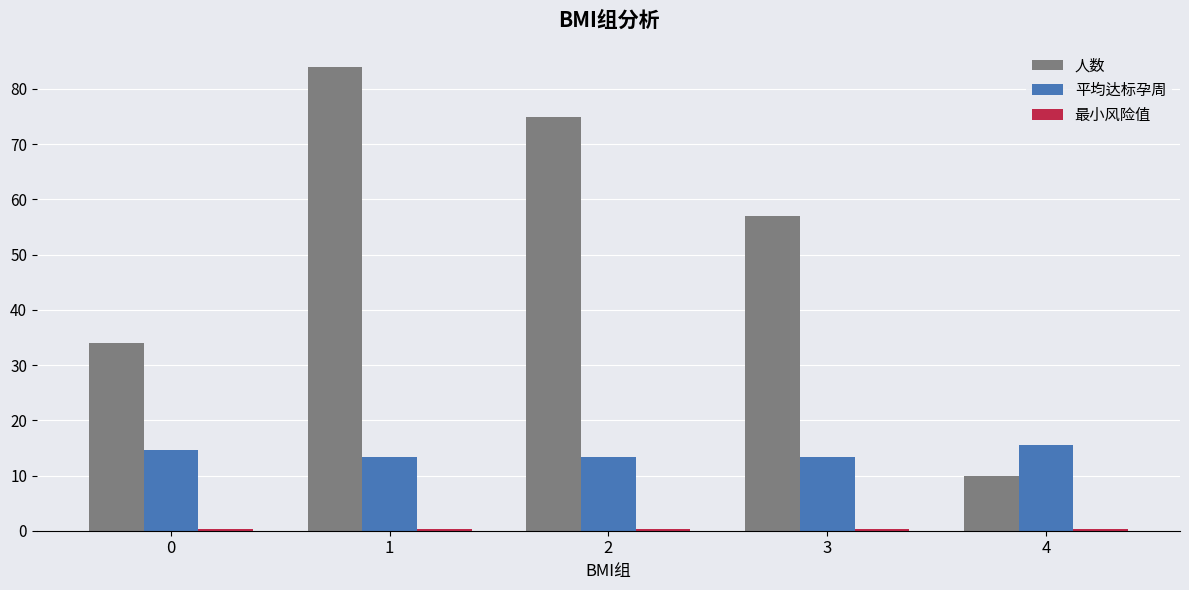

Is it true that 平均达标孕周 equals 15.5 at 4?

True